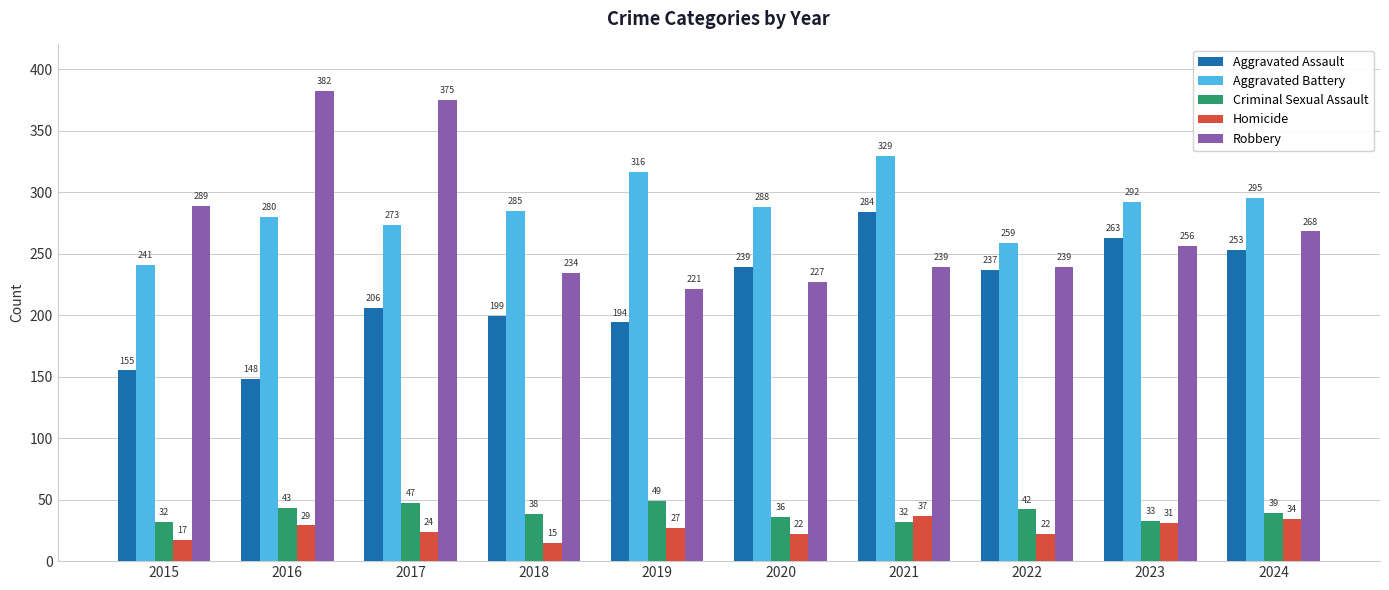

How many series are shown in this chart?

5